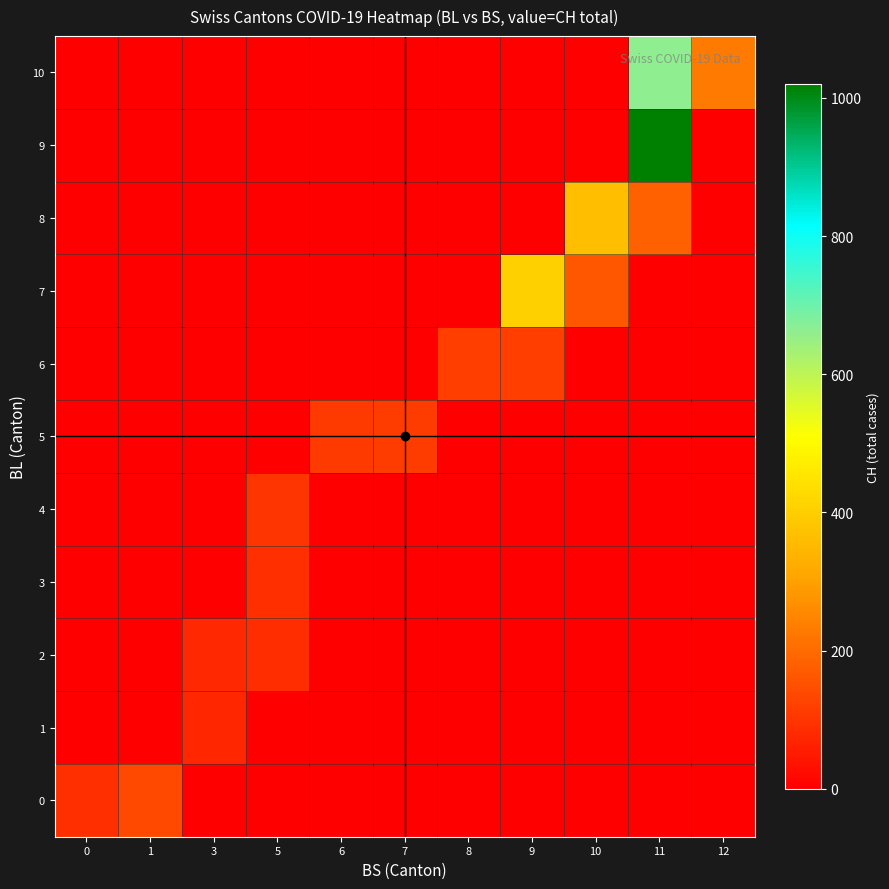

What is the difference between the highest and lowest values at 7?

113